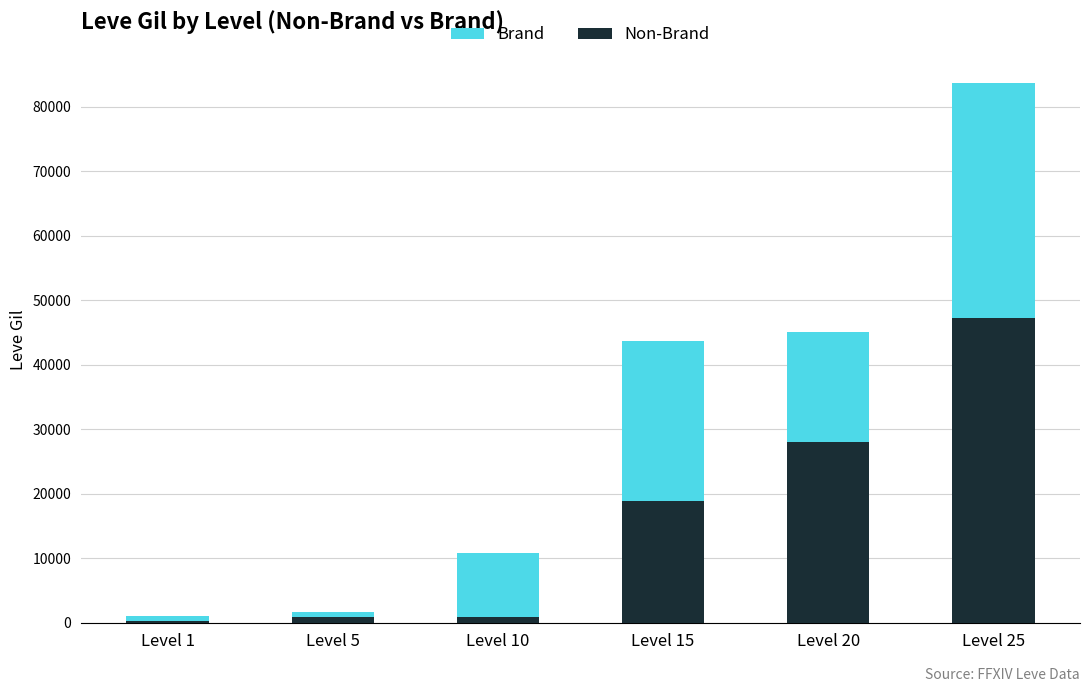

At which category is the sum across all series the highest?

Level 25